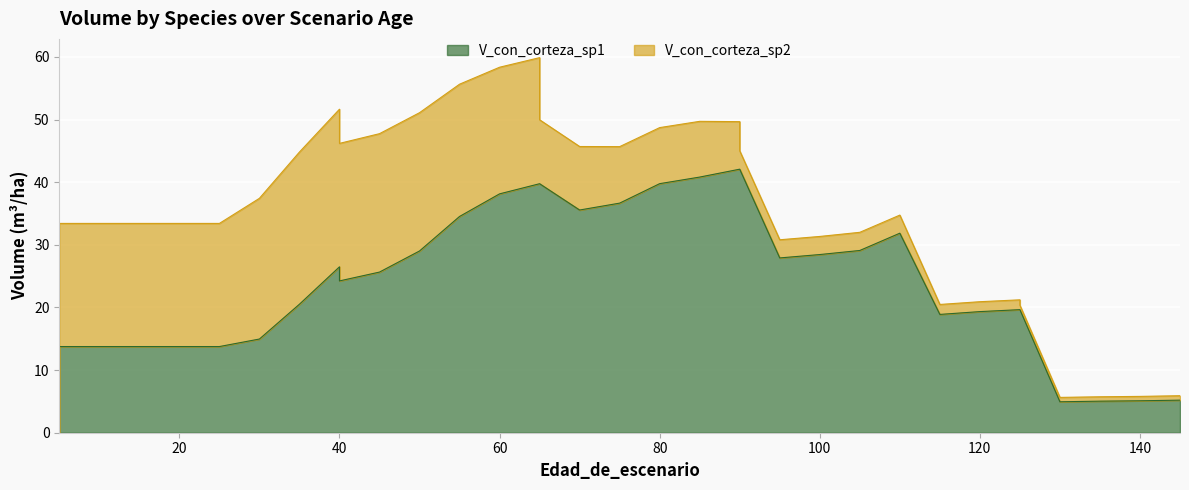

At which category is the sum across all series the highest?

65